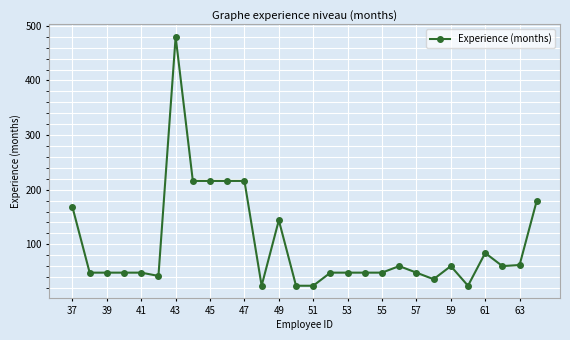

True or false: there are more than 2 points higher than both neighbors.

True